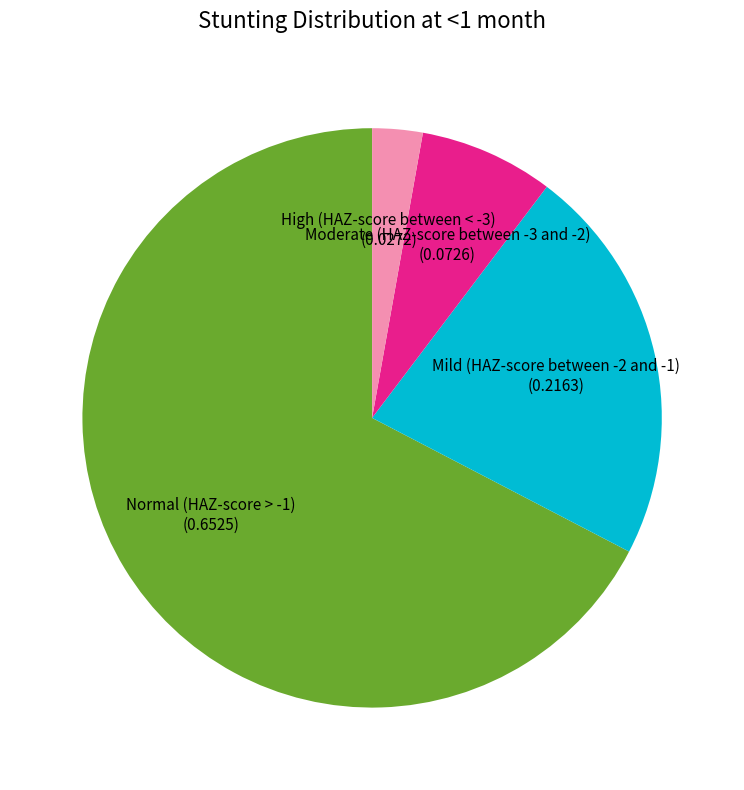

What is the largest slice in the pie chart?

Normal (HAZ-score > -1)